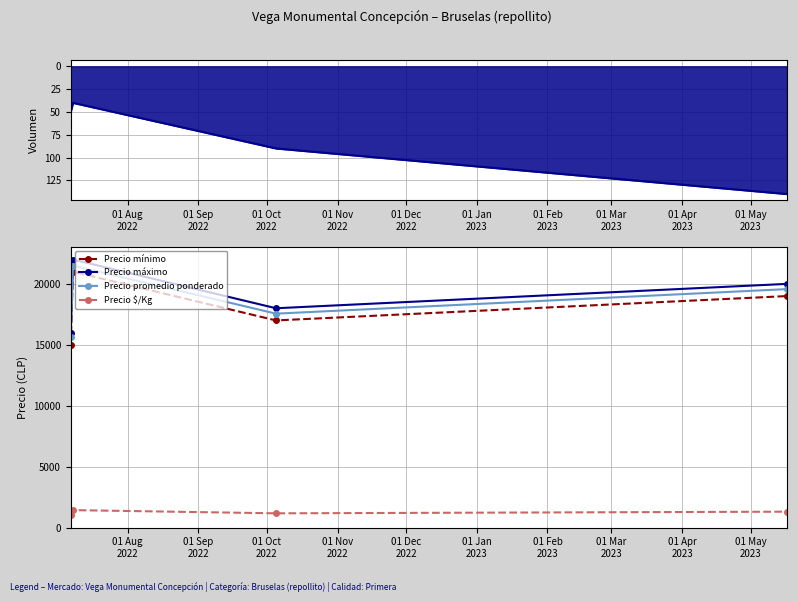

How many values in the Precio máximo series are below 20000?

2